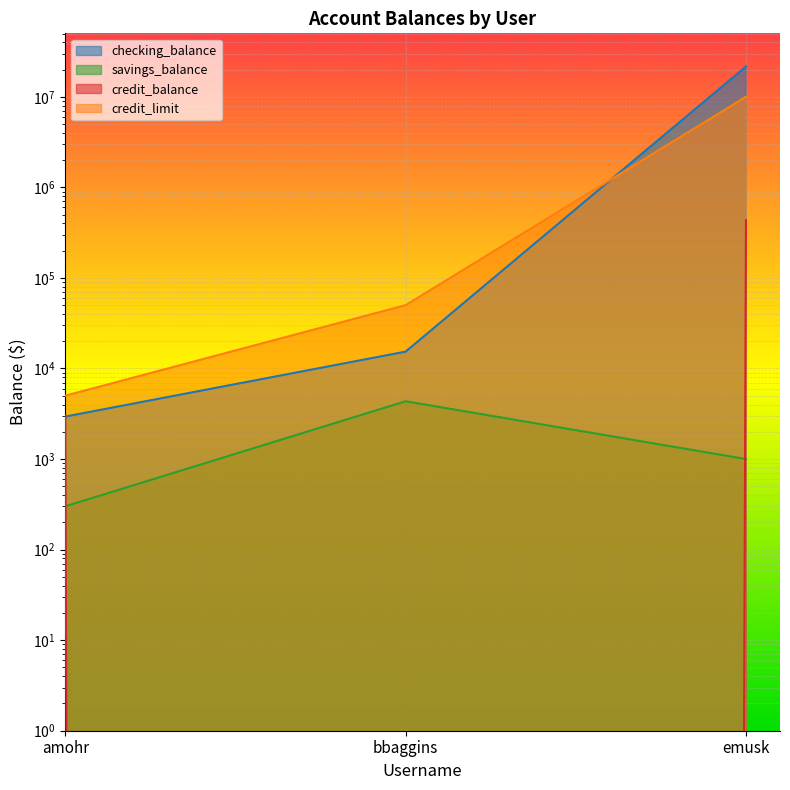

What is the difference between the maximum and minimum values in the credit_balance series?

435678.6